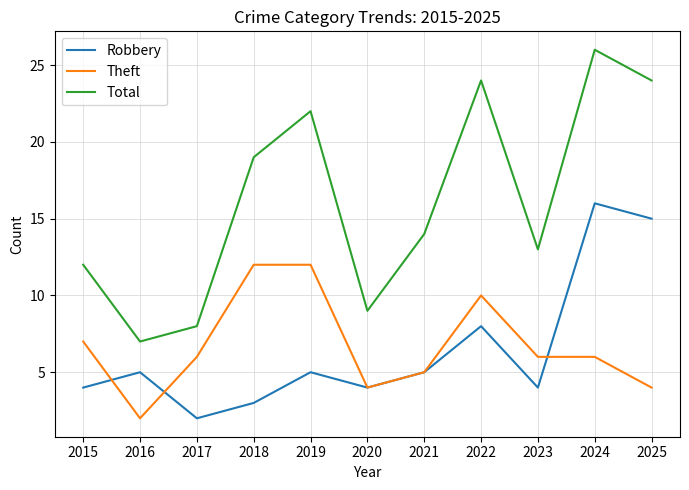

Is it true that Robbery equals 12 at 2022?

False